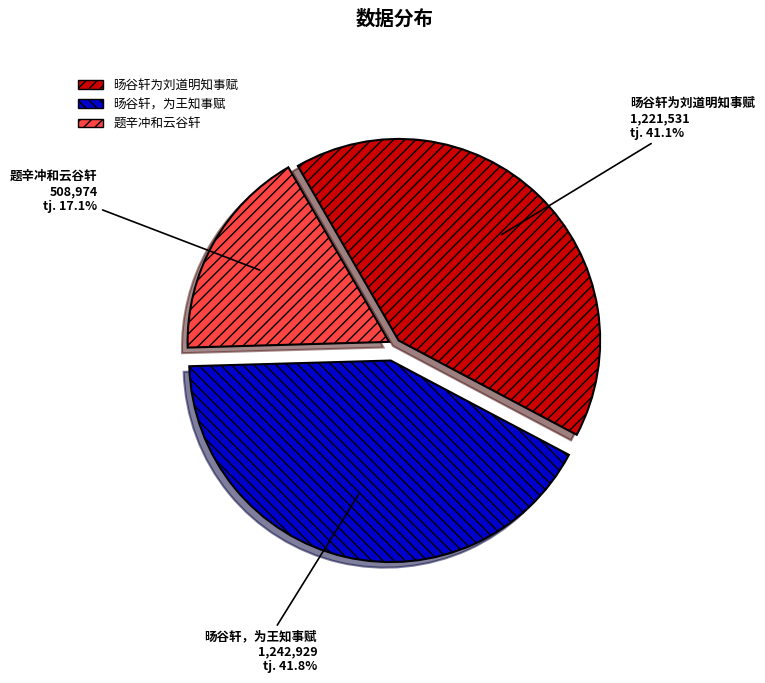

Is the sum of 旸谷轩为刘道明知事赋 and 题辛冲和云谷轩 greater than half?

Yes